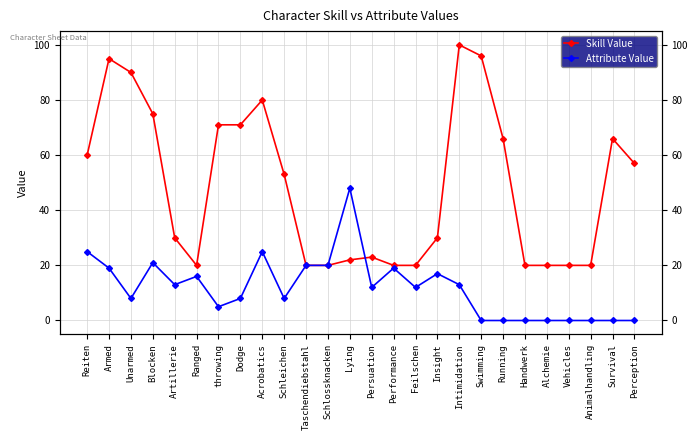

Reading left to right, what are all the values shown in this chart?

Skill Value: Reiten=60	Armed=95	Unarmed=90	Blocken=75	Artillerie=30	Ranged=20	throwing=71	Dodge=71	Acrobatics=80	Schleichen=53	Taschendiebstahl=20	Schlossknacken=20	Lying=22	Persuation=23	Performance=20	Feilschen=20	Insight=30	Intimidation=100	Swimming=96	Running=66	Handwerk=20	Alchemie=20	Vehicles=20	Animalhandling=20	Survival=66	Perception=57
Attribute Value: Reiten=25	Armed=19	Unarmed=8	Blocken=21	Artillerie=13	Ranged=16	throwing=5	Dodge=8	Acrobatics=25	Schleichen=8	Taschendiebstahl=20	Schlossknacken=20	Lying=48	Persuation=12	Performance=19	Feilschen=12	Insight=17	Intimidation=13	Swimming=0	Running=0	Handwerk=0	Alchemie=0	Vehicles=0	Animalhandling=0	Survival=0	Perception=0